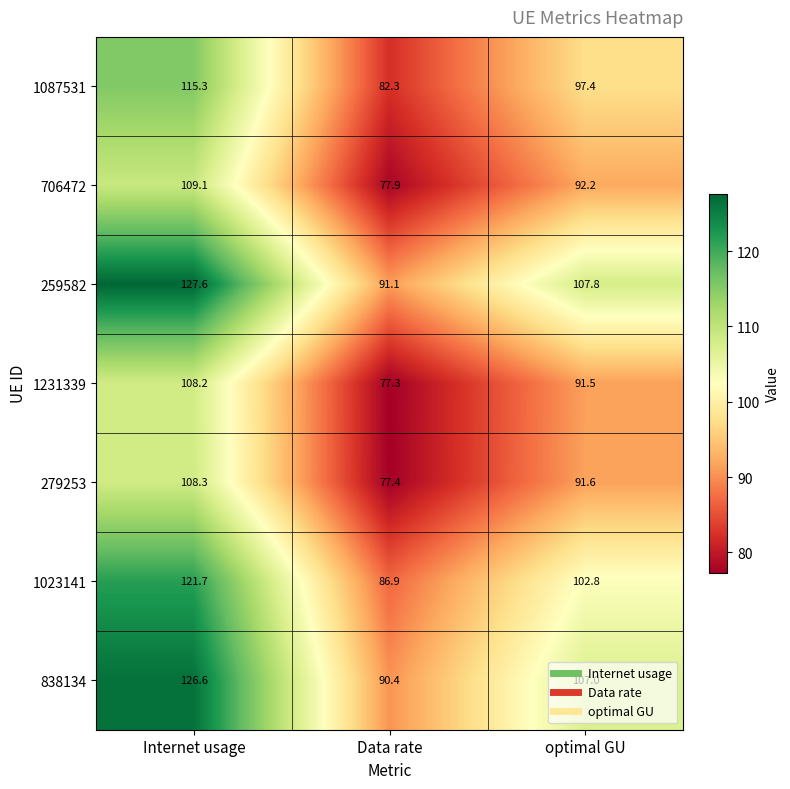

At which category is the sum across all series the highest?

Internet usage